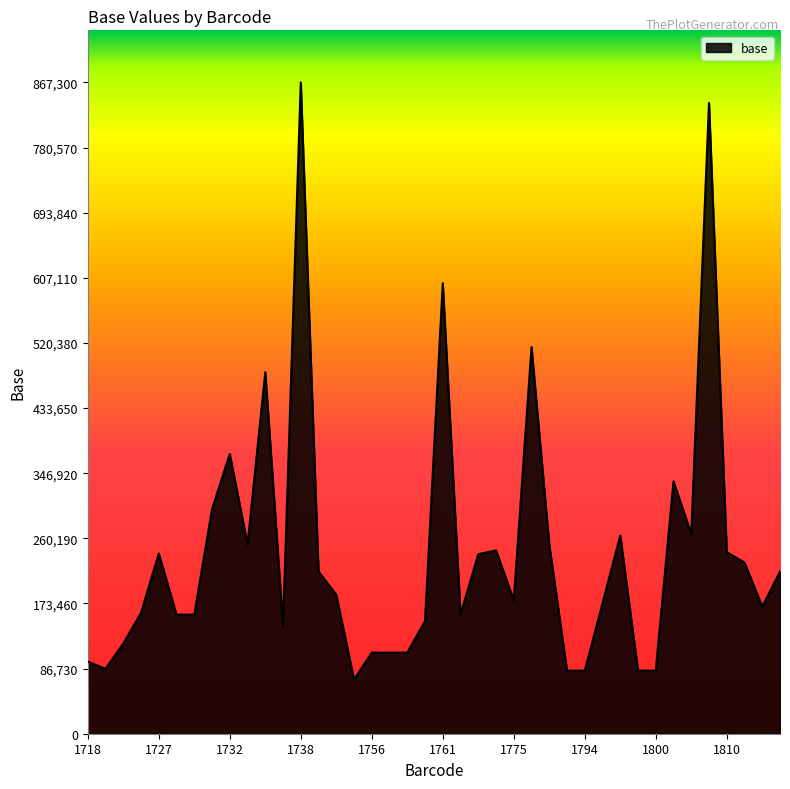

What is the difference between the maximum and minimum values?

795300.0